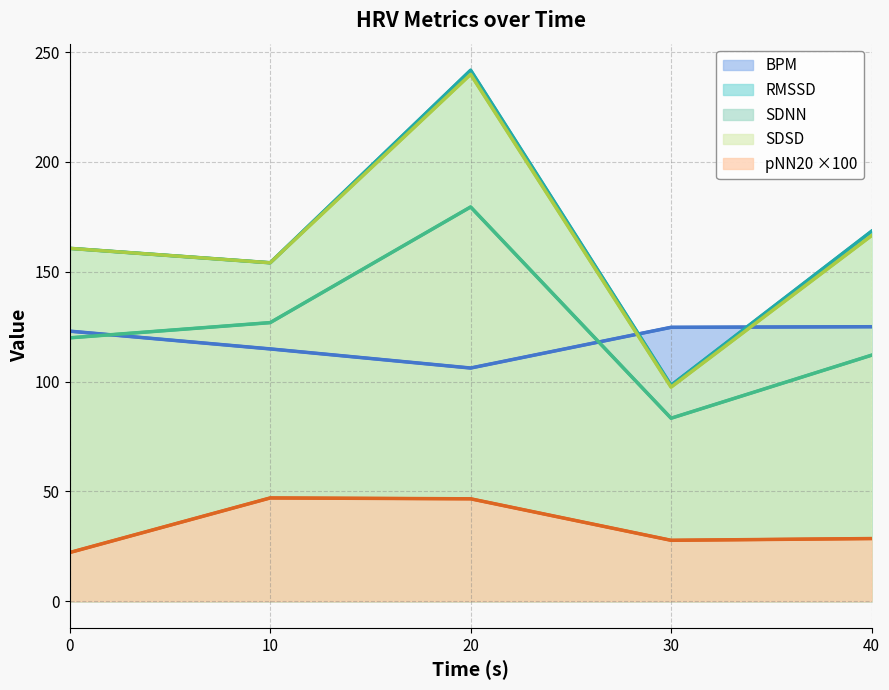

What are all the series names shown in the legend?

BPM, RMSSD, SDNN, SDSD, pNN20